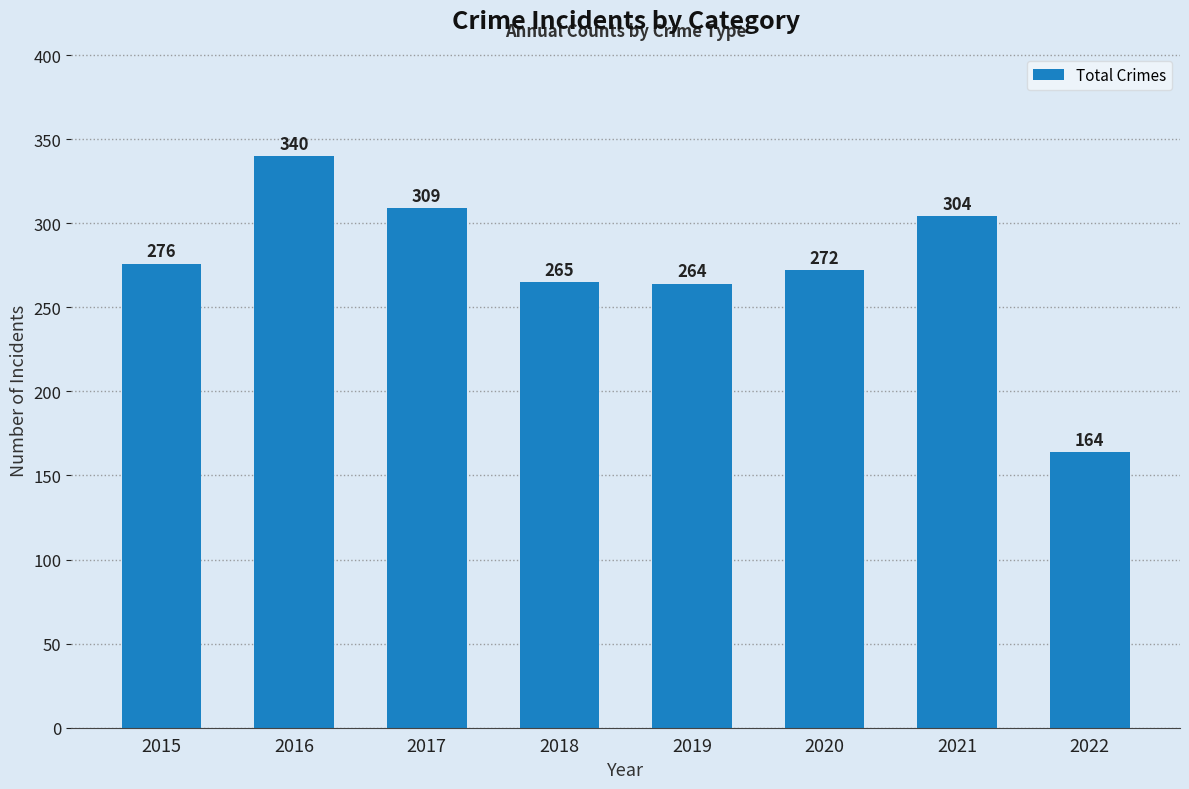

What is the average value?

274